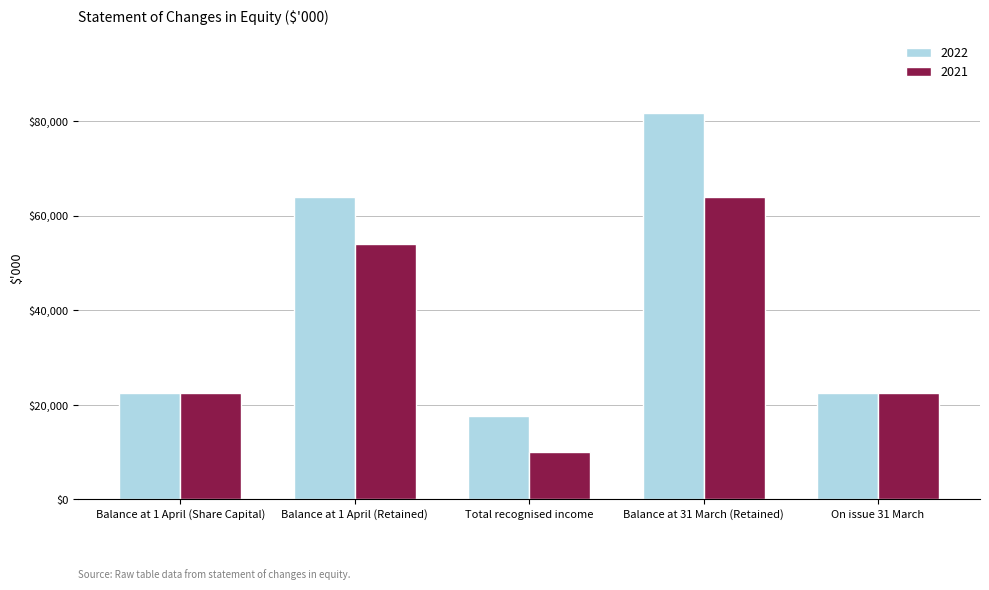

Which category has the highest value in the 2022 series?

Balance at 31 March (Retained)